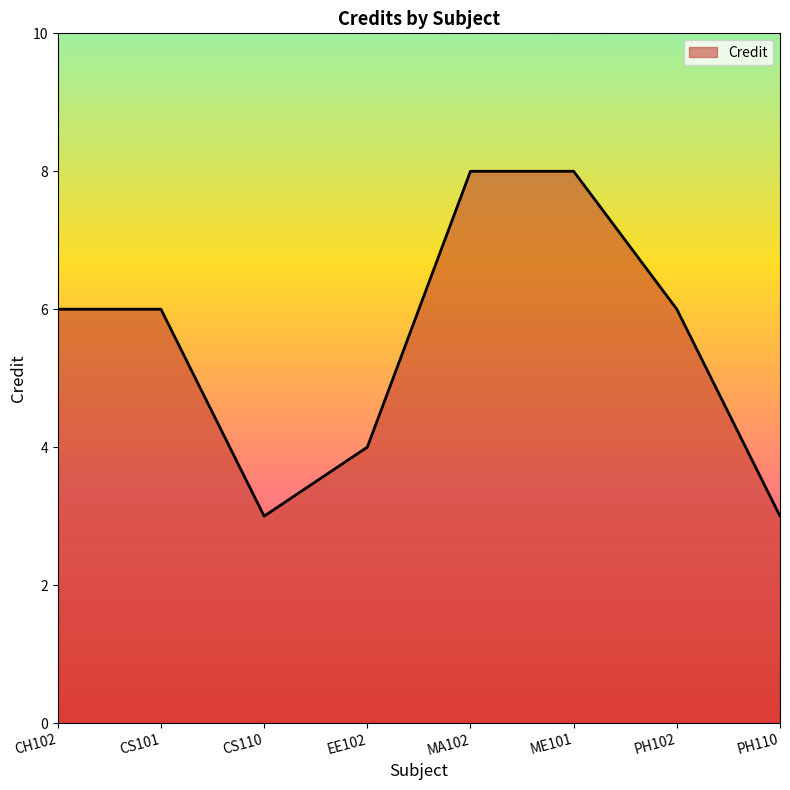

What is the average value?

6